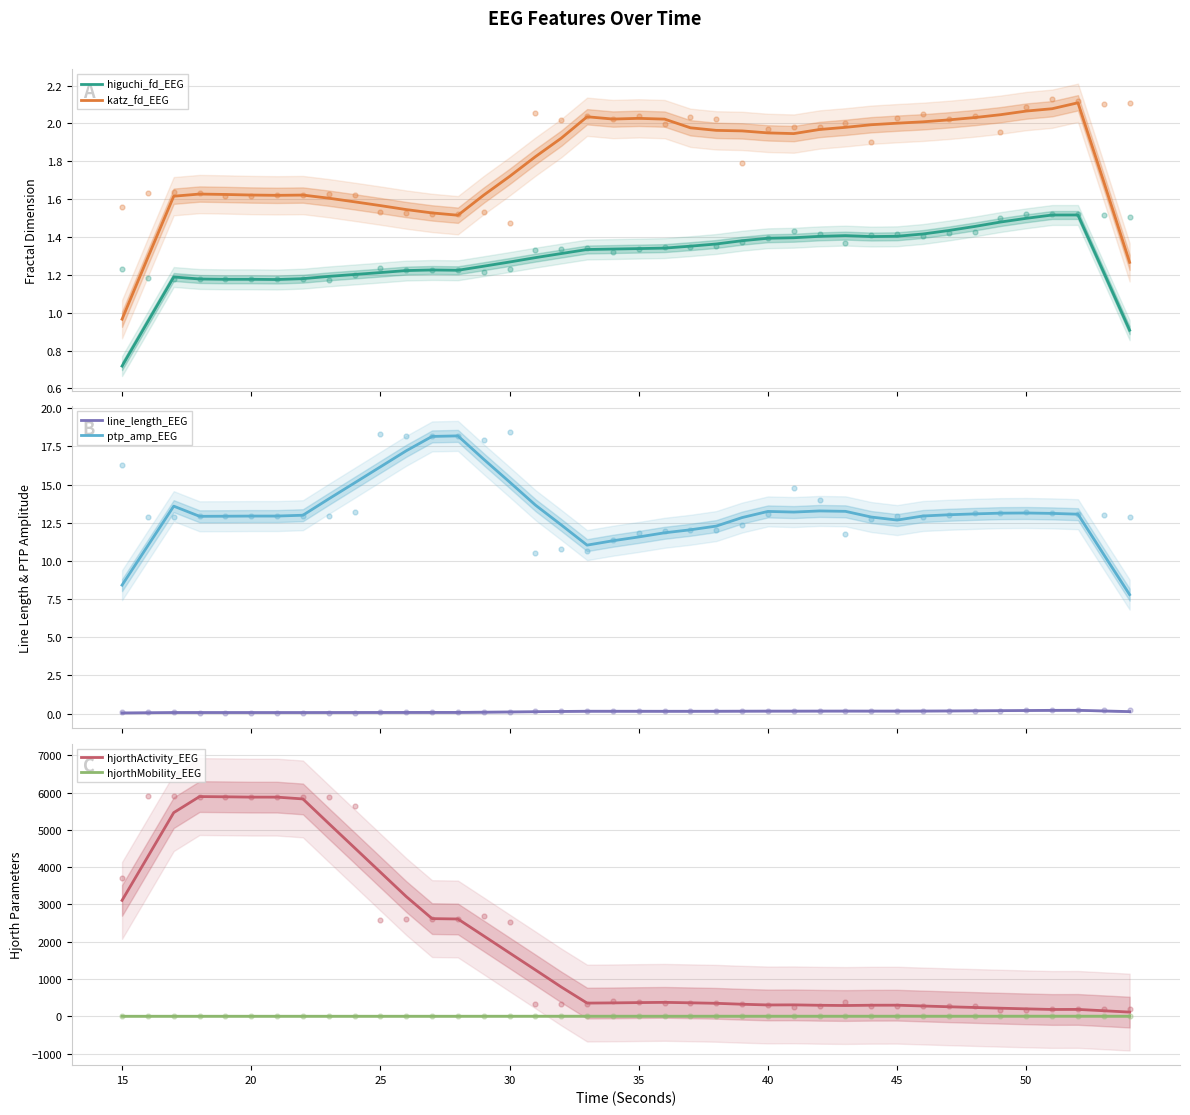

True or false: katz_fd_EEG and higuchi_fd_EEG cross at least once.

False